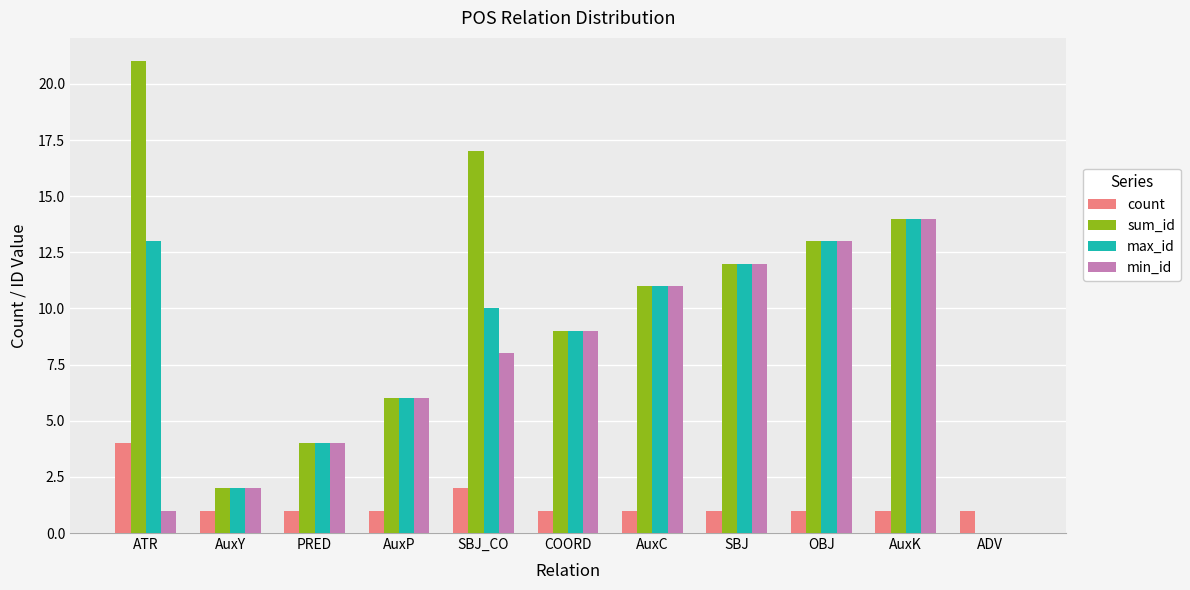

Between ATR and AuxK, which series saw the biggest shift?

min_id